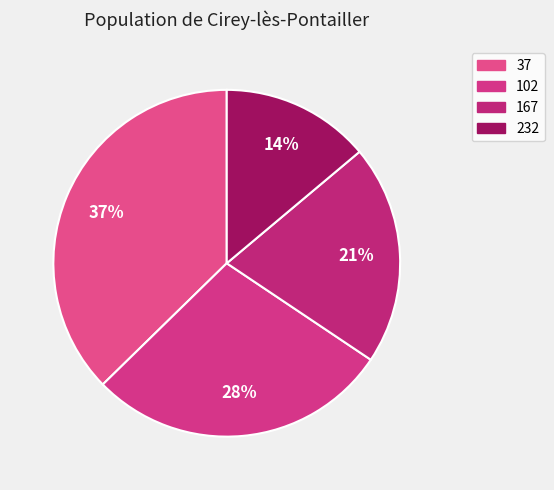

Count the number of slices in the pie.

4